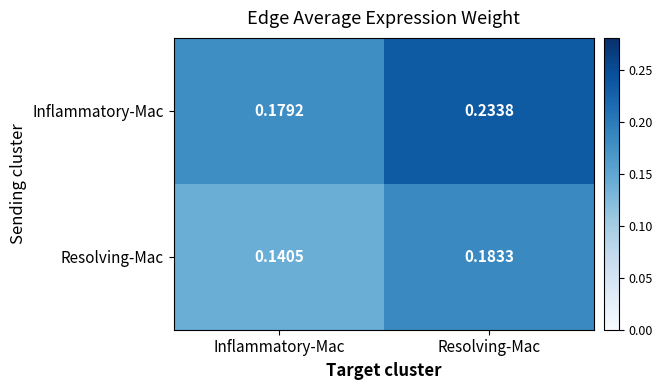

At which category is the sum across all series the highest?

Resolving-Mac